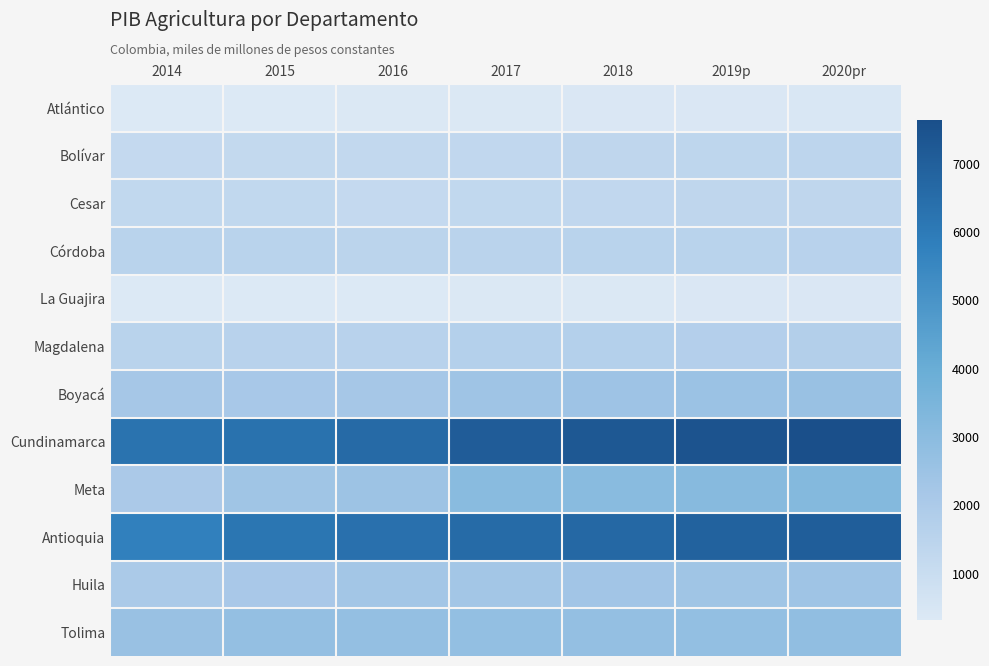

How many series are shown in this chart?

12